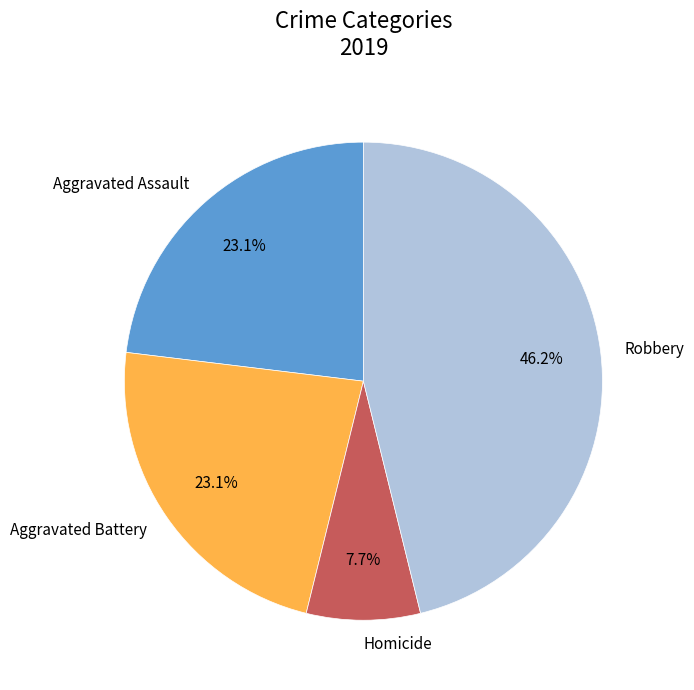

What percentage is the Robbery slice, to the nearest percent?

46%